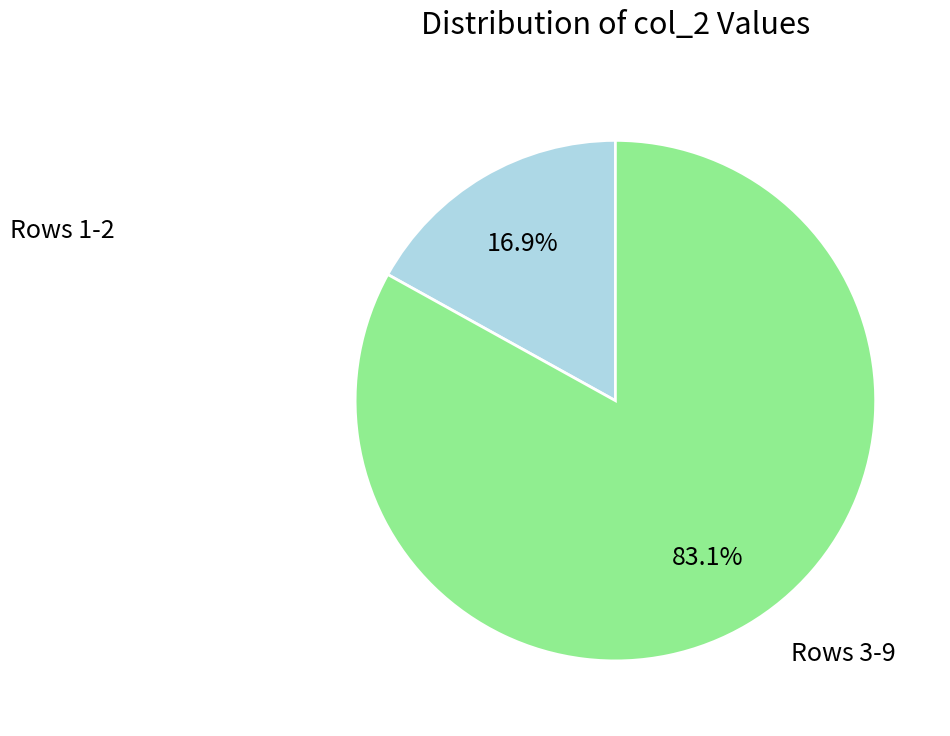

Does any single category account for the majority?

Yes